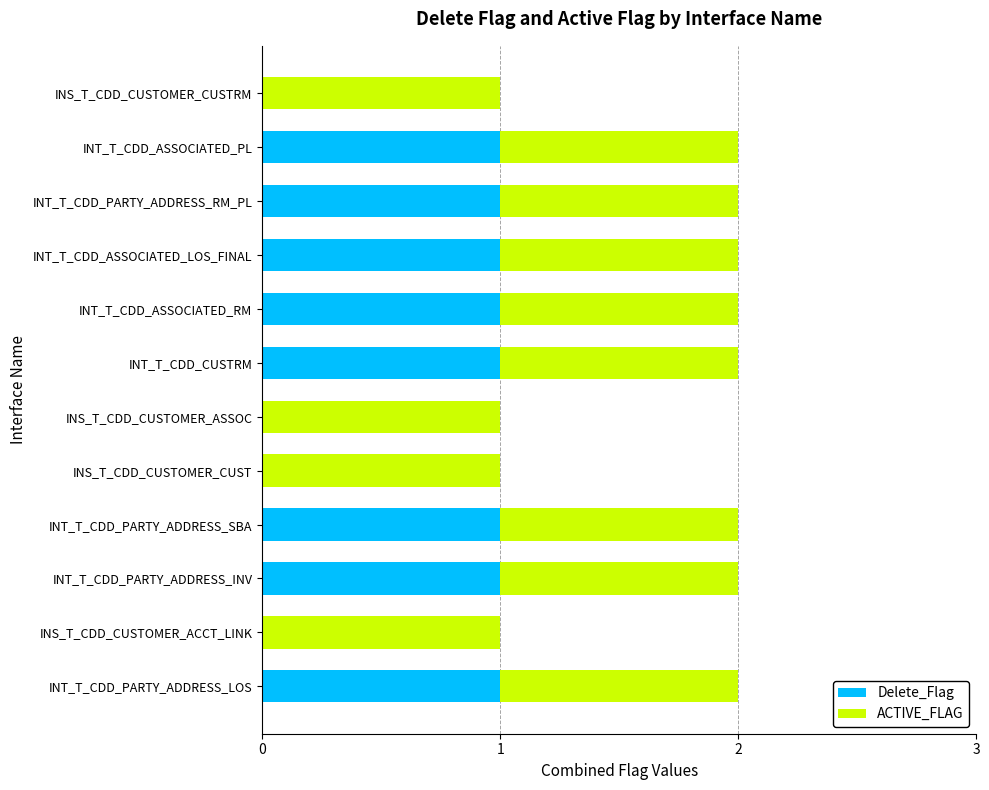

Is it true that Delete_Flag equals 1 at INT_T_CDD_ASSOCIATED_RM?

True